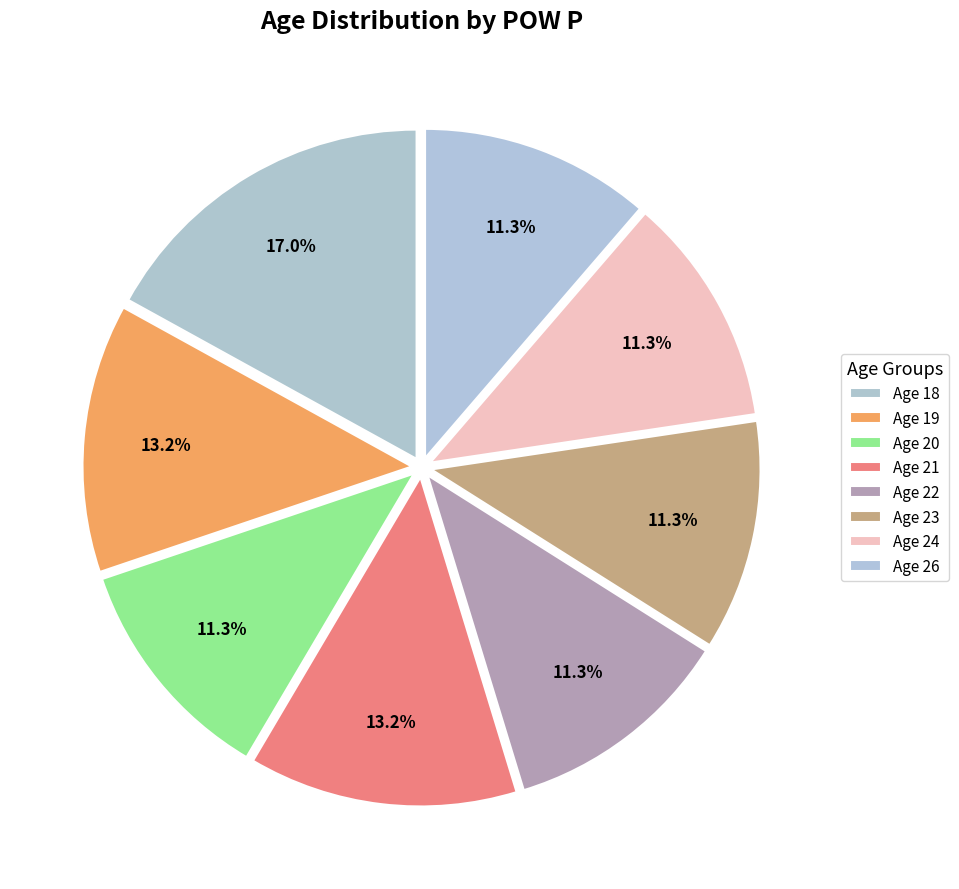

To the nearest percent, what is the difference between the Age 21 and Age 20 slice percentages?

2%